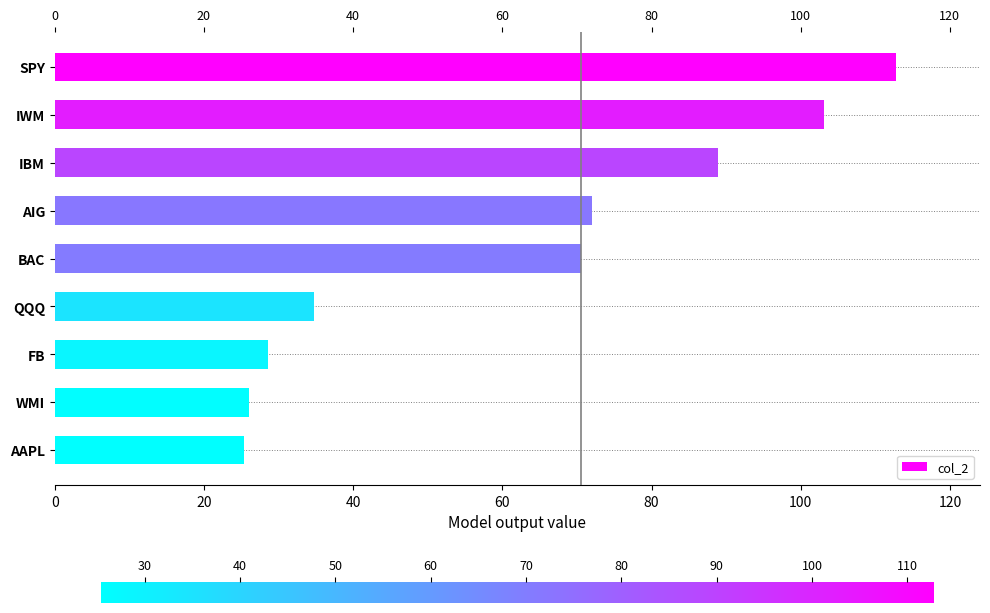

Are the bars grouped side by side (vs. stacked)?

No